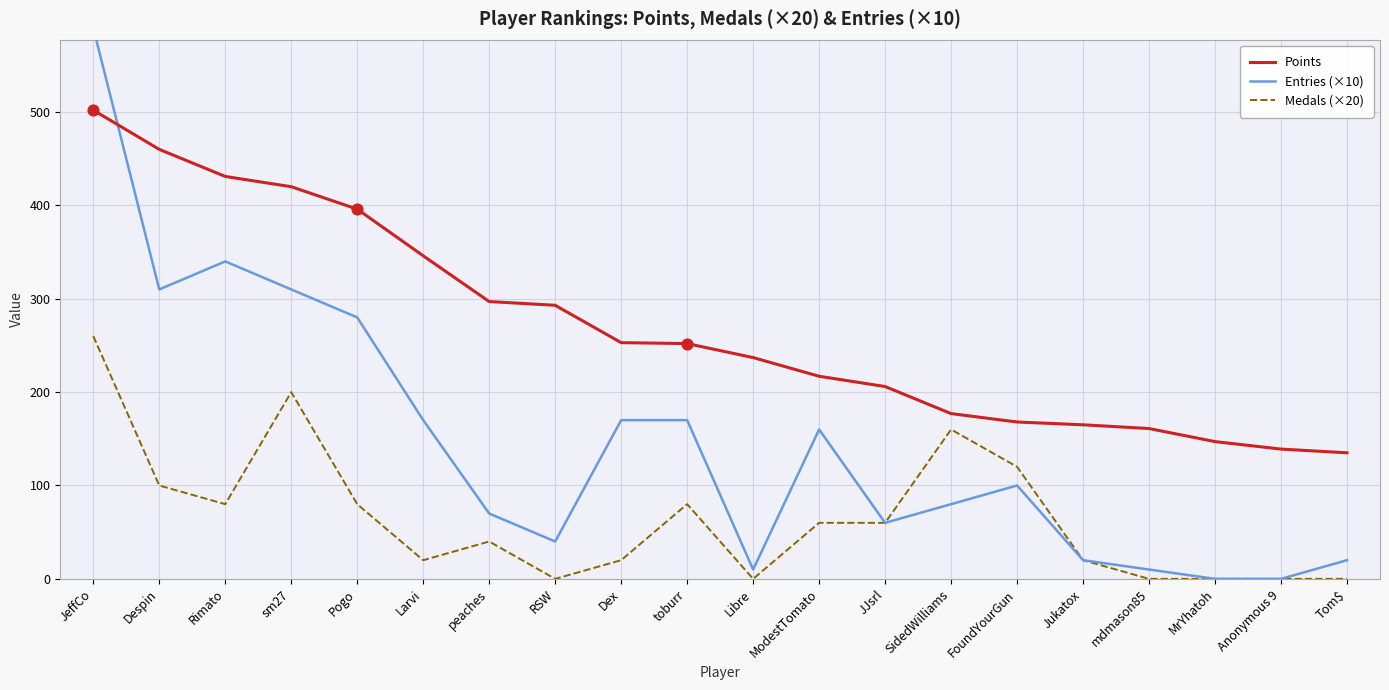

Which series has the largest total across all categories?

Points